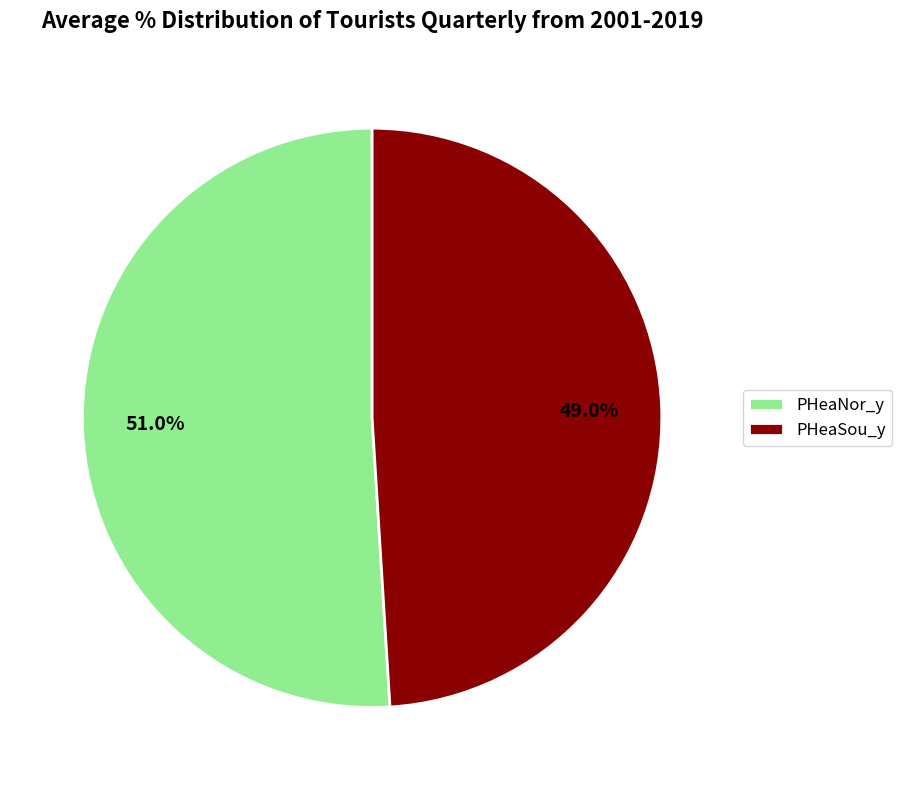

To the nearest percent, what percentage of the pie is PHeaNor_y?

51%